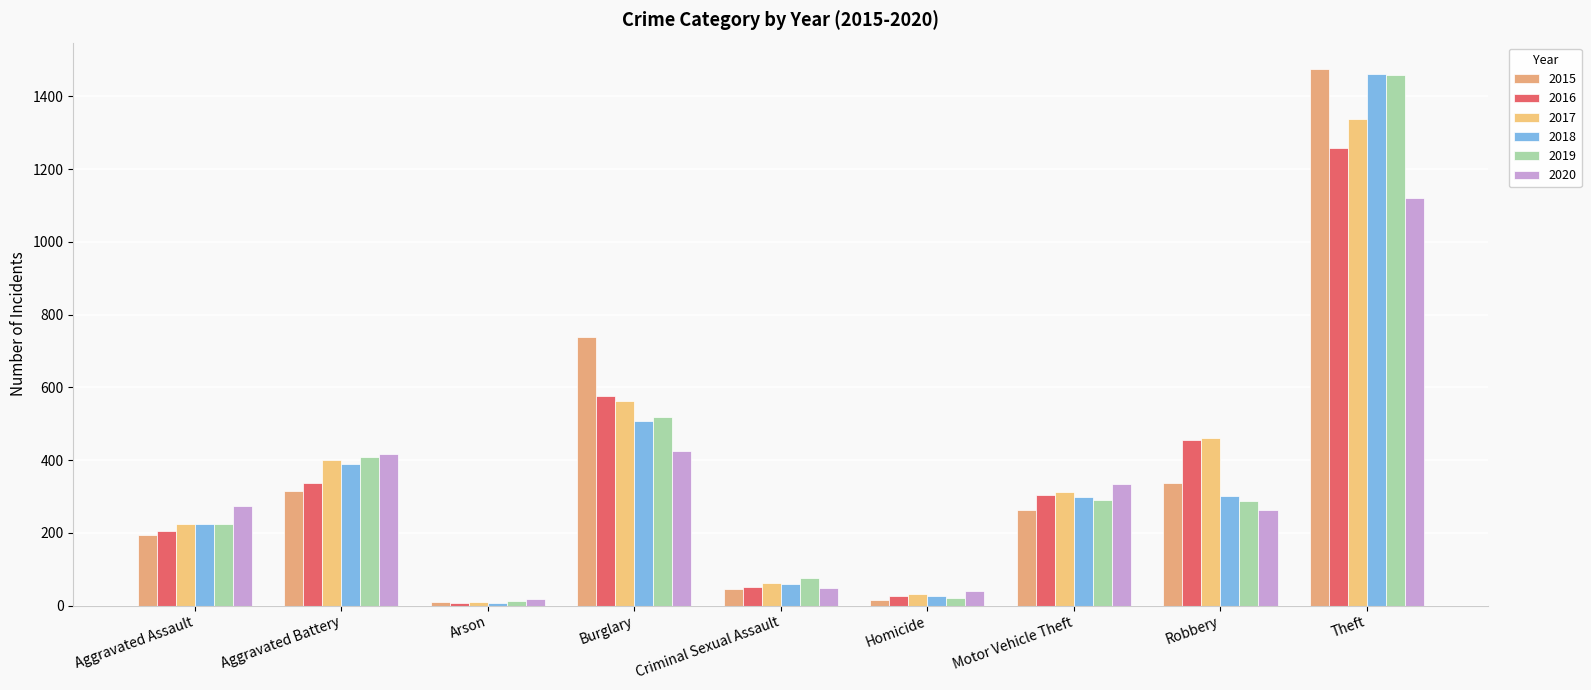

How many values in the 2019 series are below 287?

4